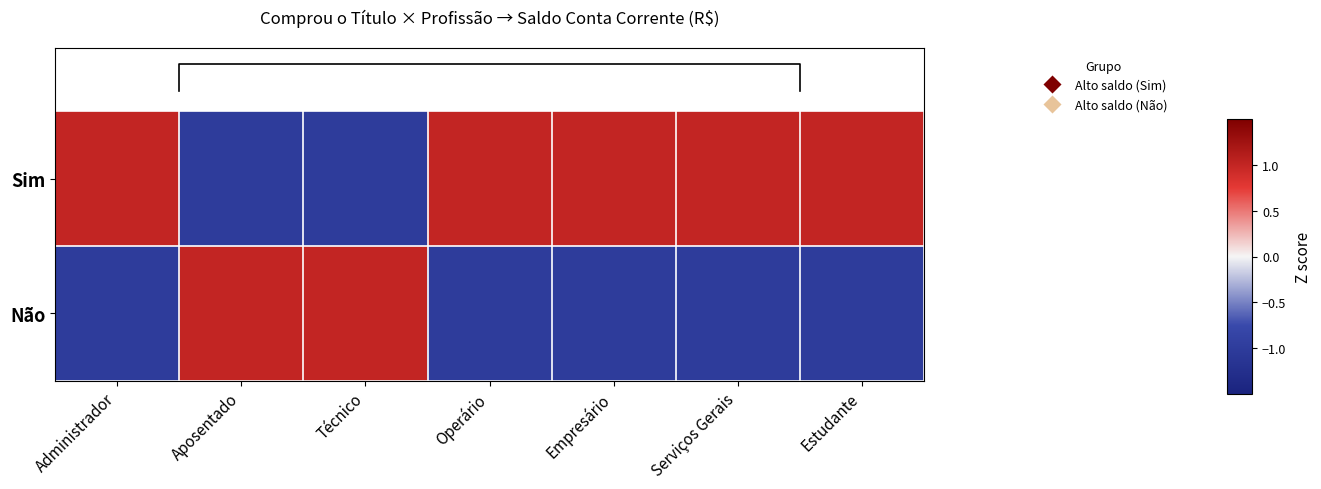

Read the Sim value at Estudante.

1